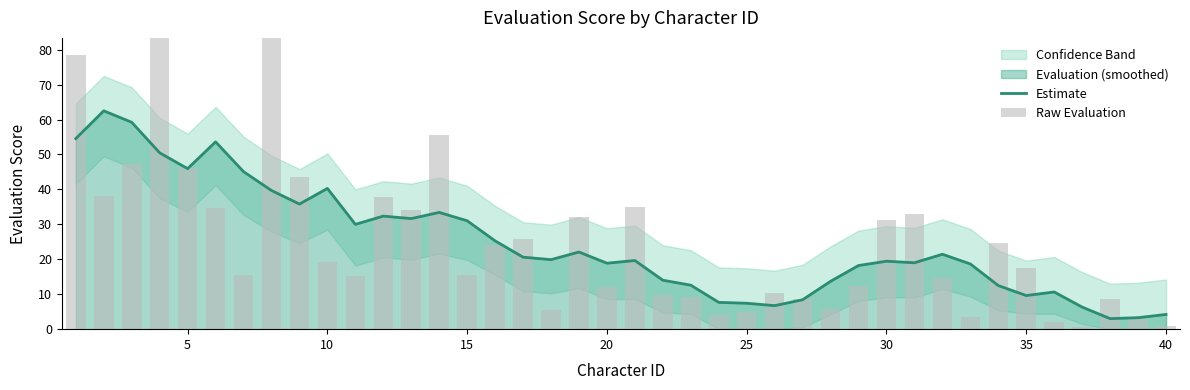

What is the minimum value shown in the chart?

0.5